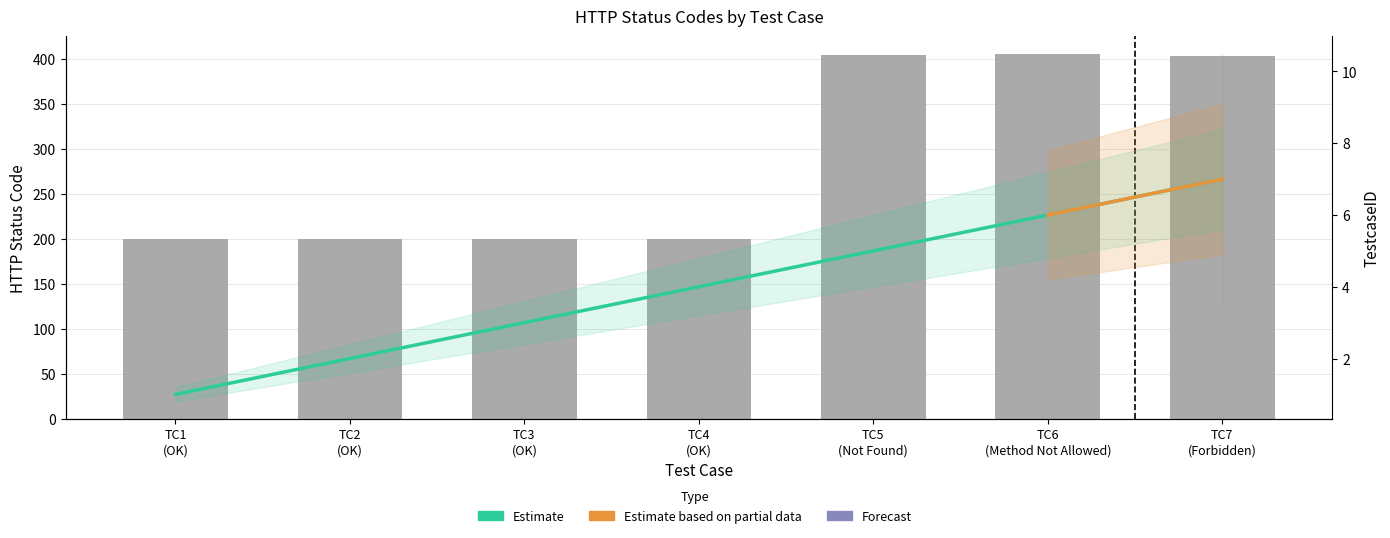

At TC4 (OK), list the series in order from smallest to largest.

TestcaseID, httpStatusCode